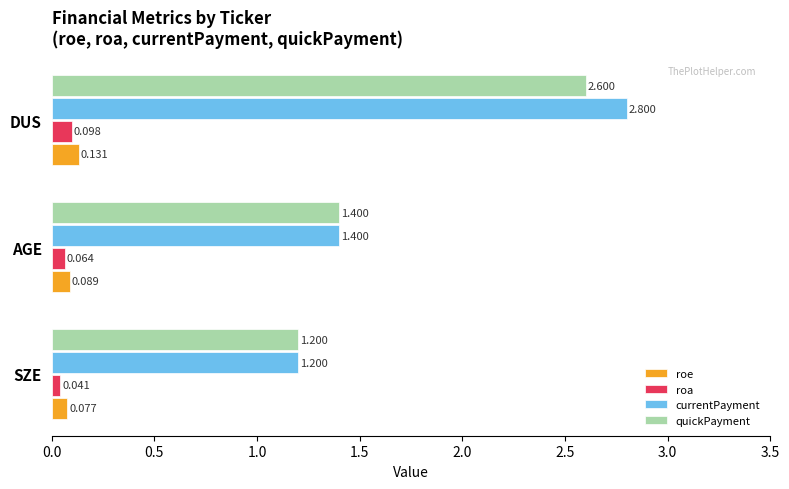

Which series has the largest range (max minus min)?

currentPayment